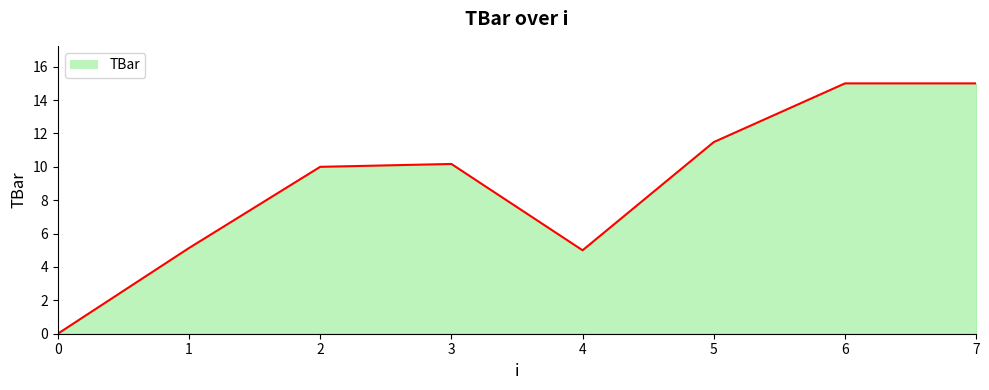

How many interior local valleys (lower than both neighbors) does the data have?

1